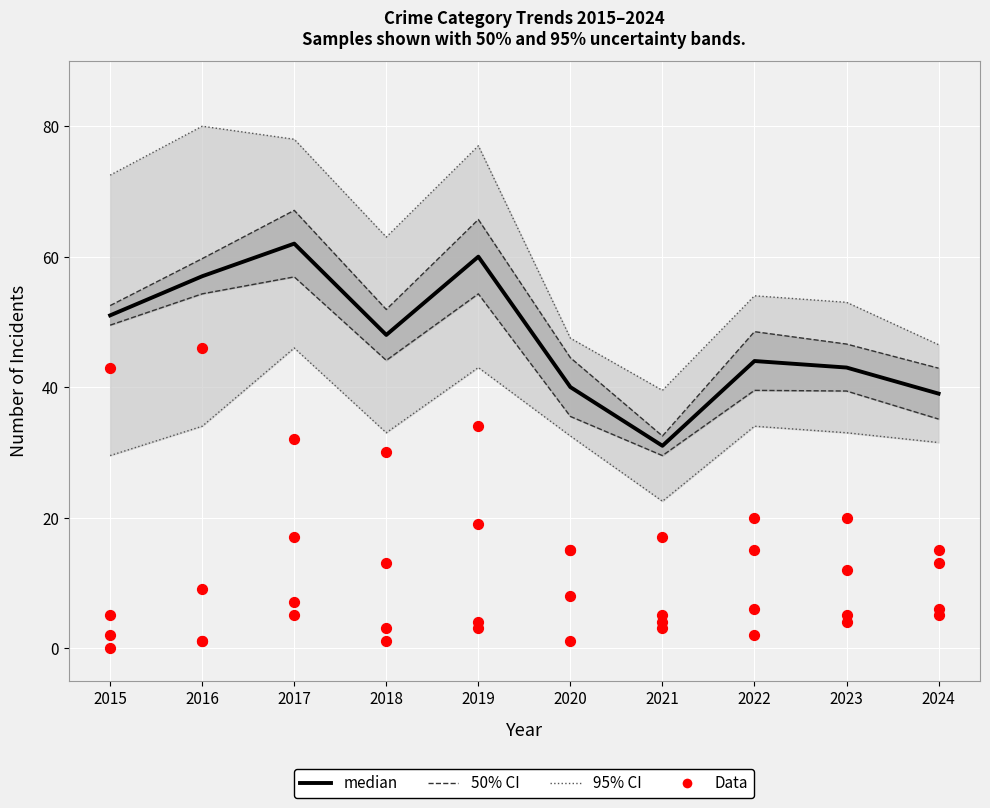

What is the ratio of the value at 2018 to the value at 2016?

0.8